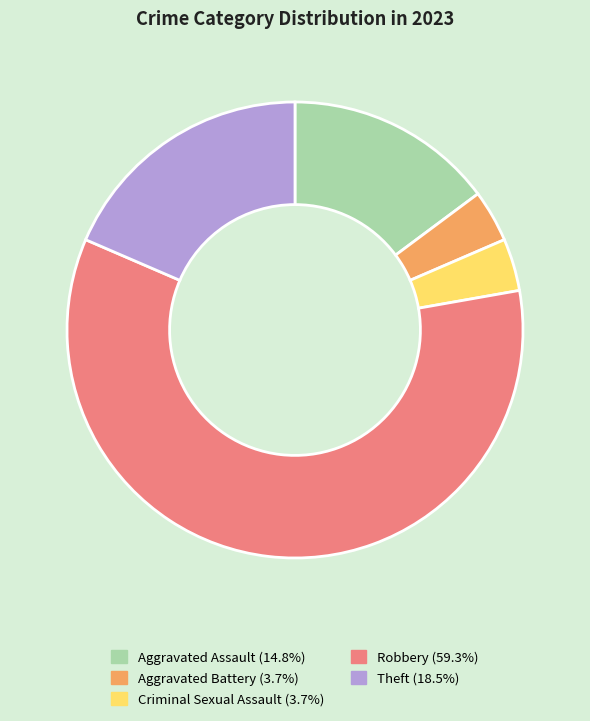

Combined, do Robbery and Theft account for over 50%?

Yes